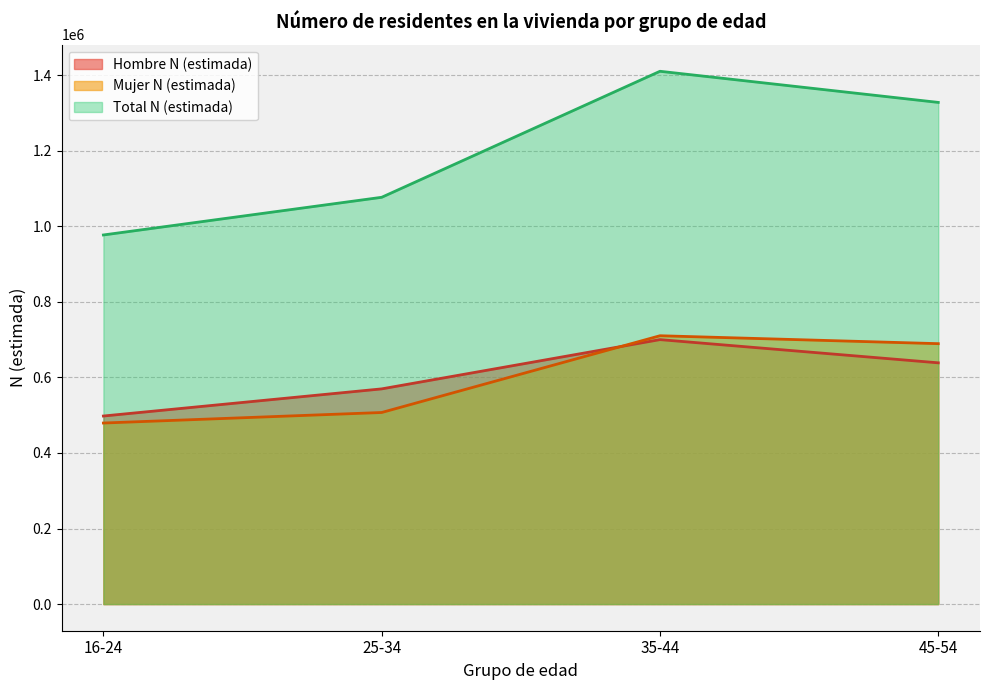

What is the value of the Mujer N (estimada) point at the 3rd from the left?

710184